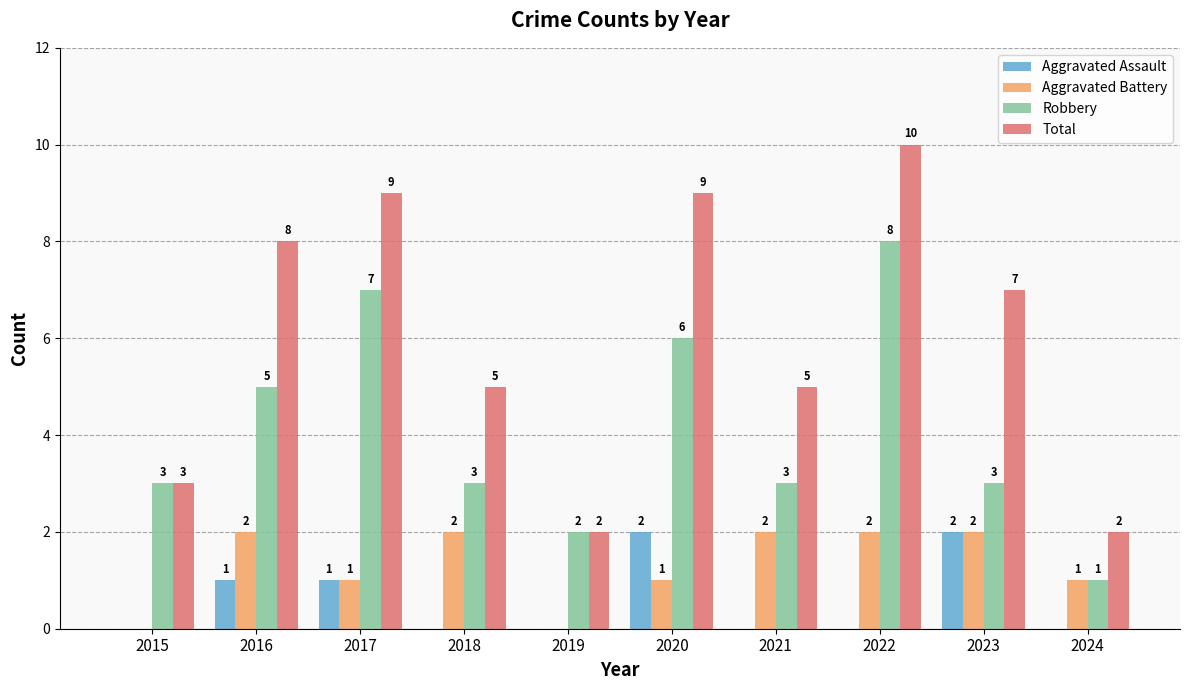

The value of Aggravated Assault at 2020 is 3. True or false?

False